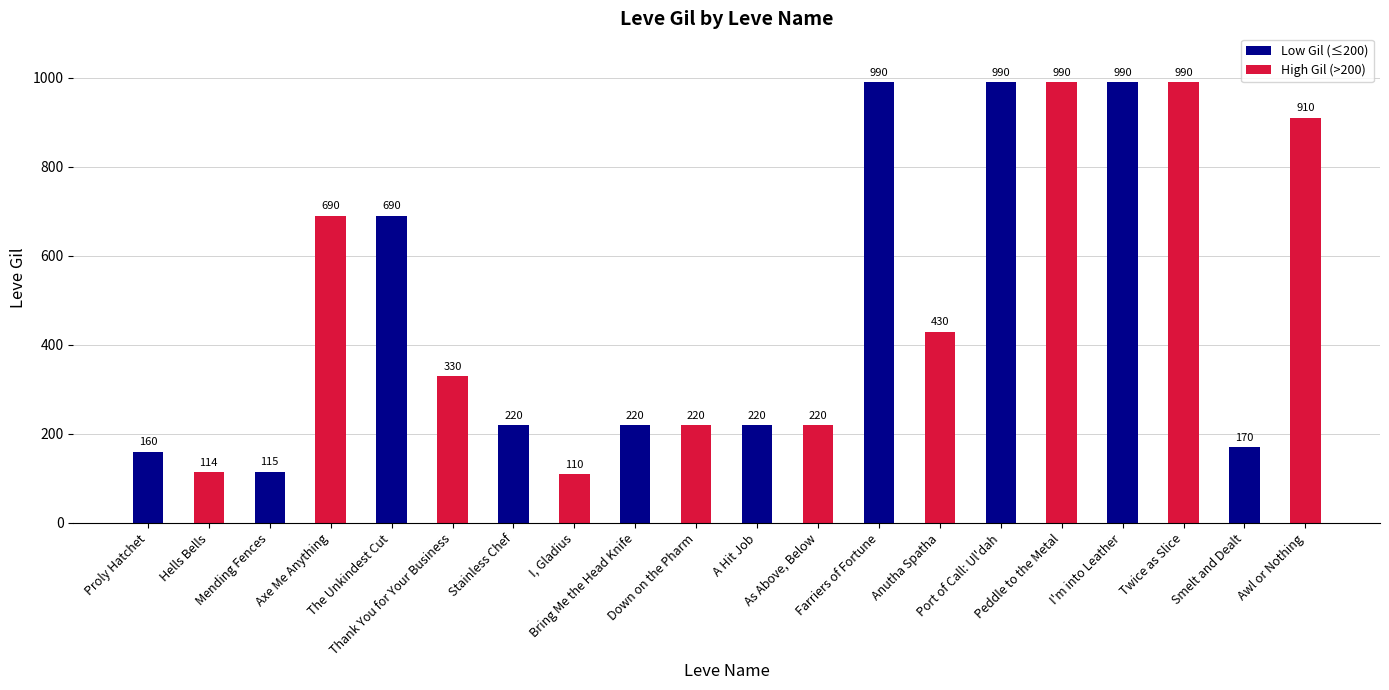

What is the greatest value displayed?

990